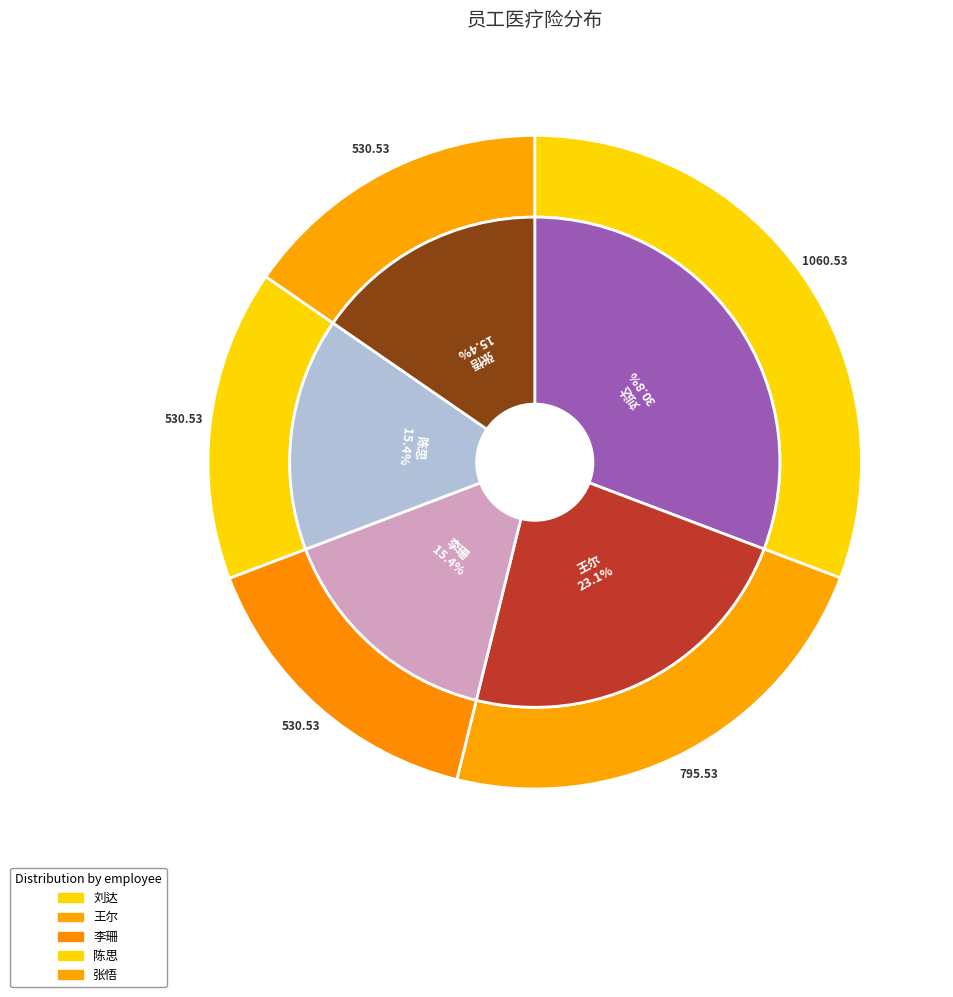

Which has a higher value, 王尔 or 刘达?

刘达